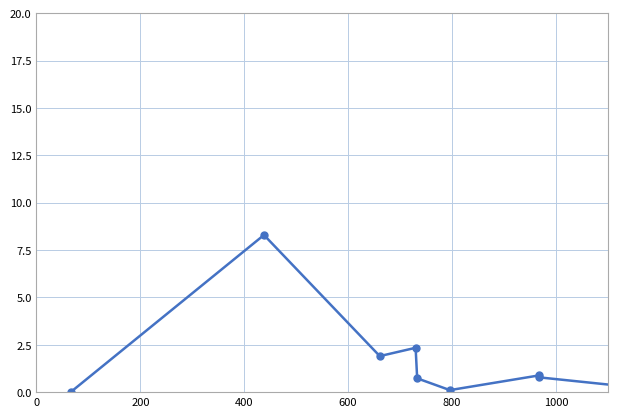

How many lines are shown in the chart?

1